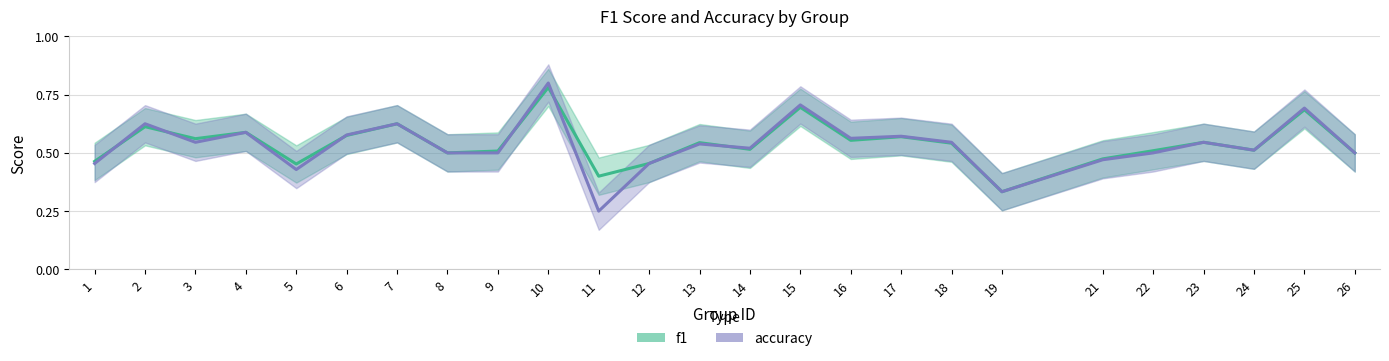

Reading left to right, list all the values displayed in this chart.

f1: 0.5	0.6	0.6	0.6	0.5	0.6	0.6	0.5	0.5	0.8	0.4	0.5	0.5	0.5	0.7	0.6	0.6	0.5	0.3	0.5	0.5	0.5	0.5	0.7	0.5
accuracy: 0.5	0.6	0.5	0.6	0.4	0.6	0.6	0.5	0.5	0.8	0.2	0.5	0.5	0.5	0.7	0.6	0.6	0.5	0.3	0.5	0.5	0.5	0.5	0.7	0.5